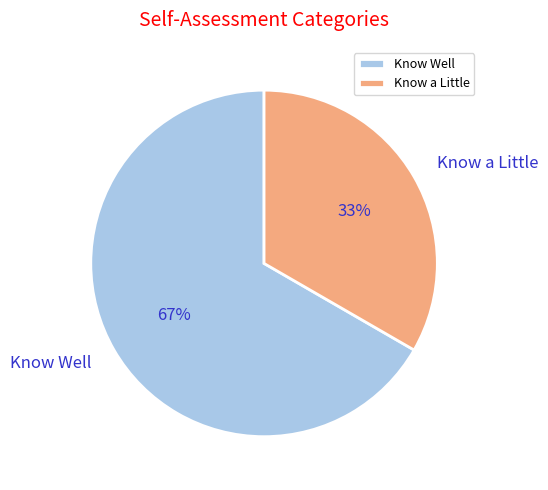

Is there any slice that represents more than half of the pie?

Yes